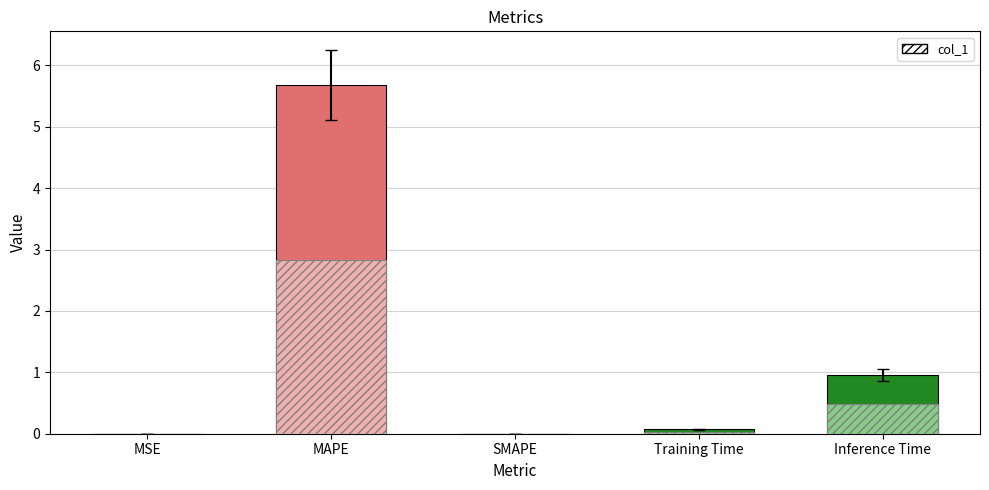

Reading left to right, transcribe all the data shown in this chart.

MSE=0.0	MAPE=5.7	SMAPE=0.0	Training Time=0.1	Inference Time=1.0